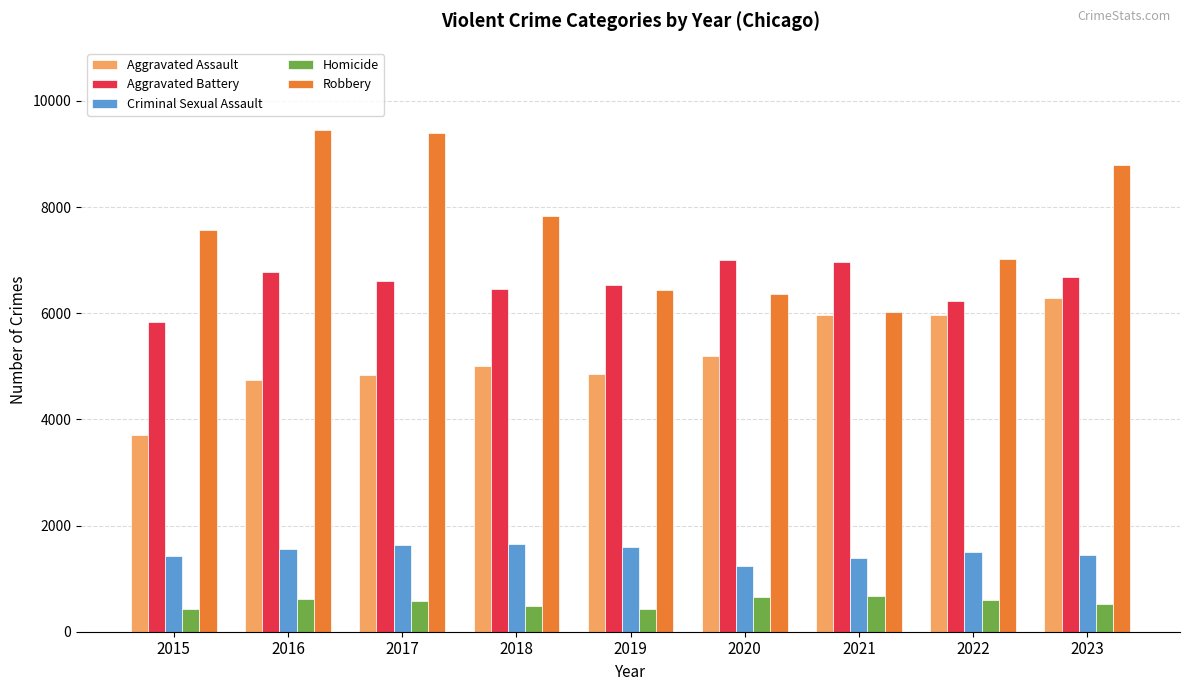

True or false: Homicide has a value of 674 at 2021.

True